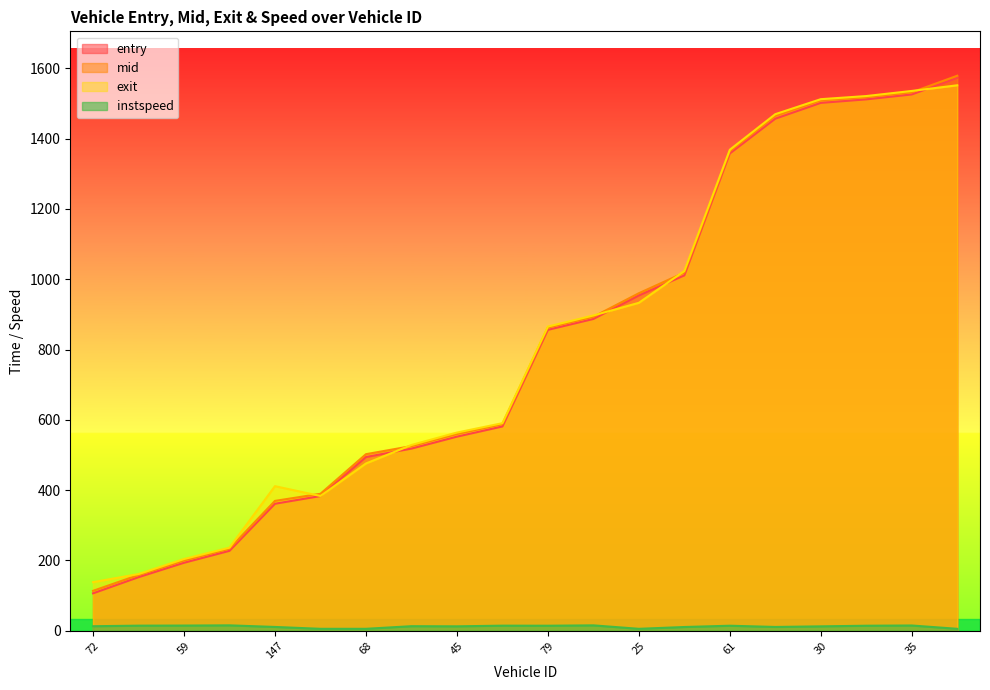

What is the sum of the mid values at 41 and 59?

787.0